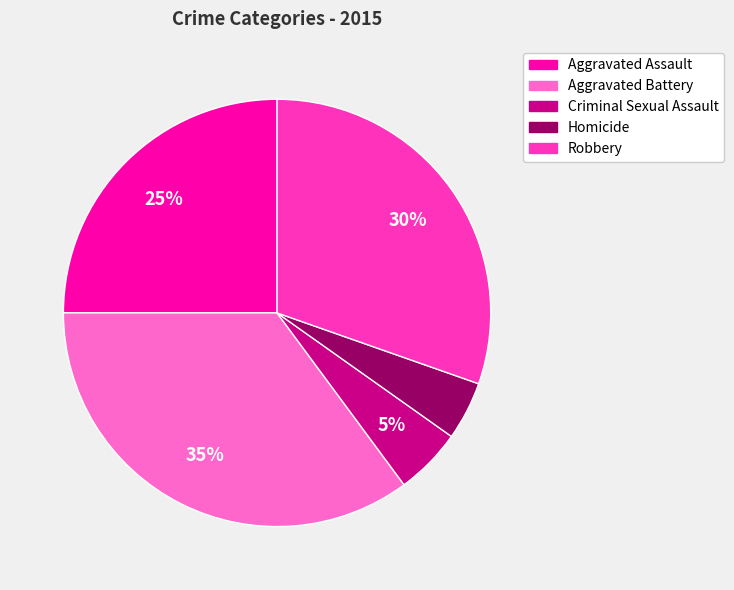

Is the sum of Aggravated Assault and Criminal Sexual Assault greater than half?

No